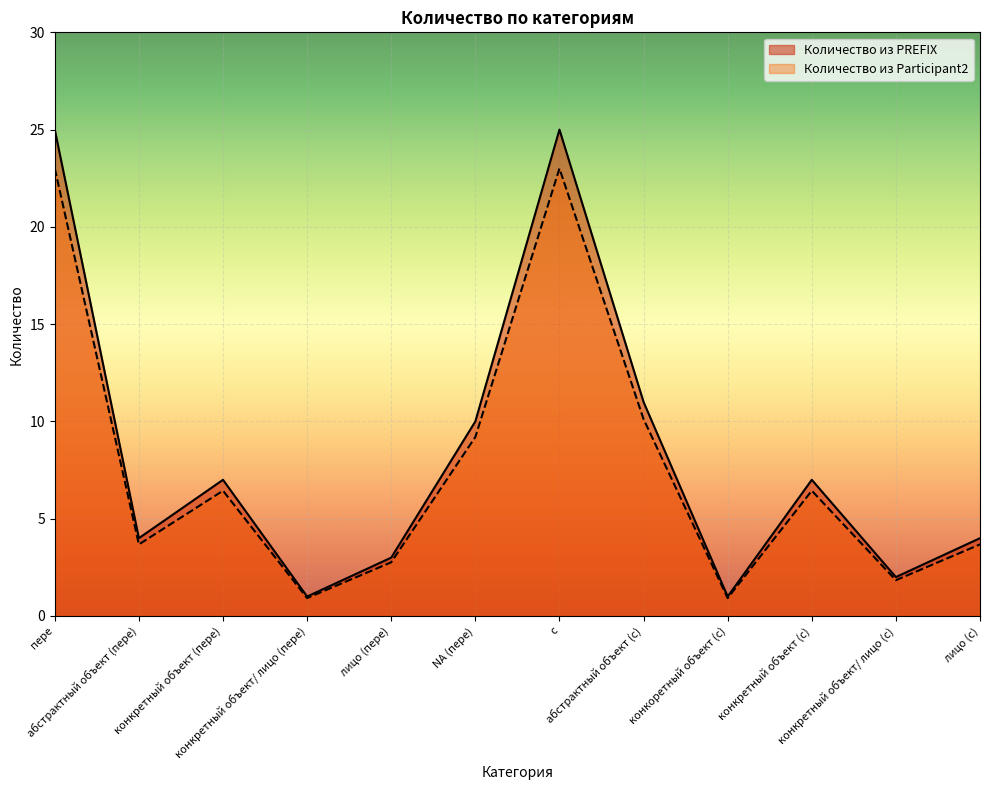

How many lines are shown in the chart?

2